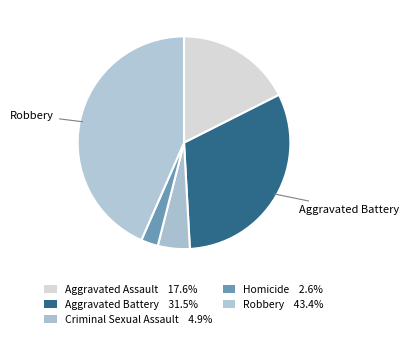

To the nearest percent, what is the combined percentage of Robbery and Aggravated Battery?

75%